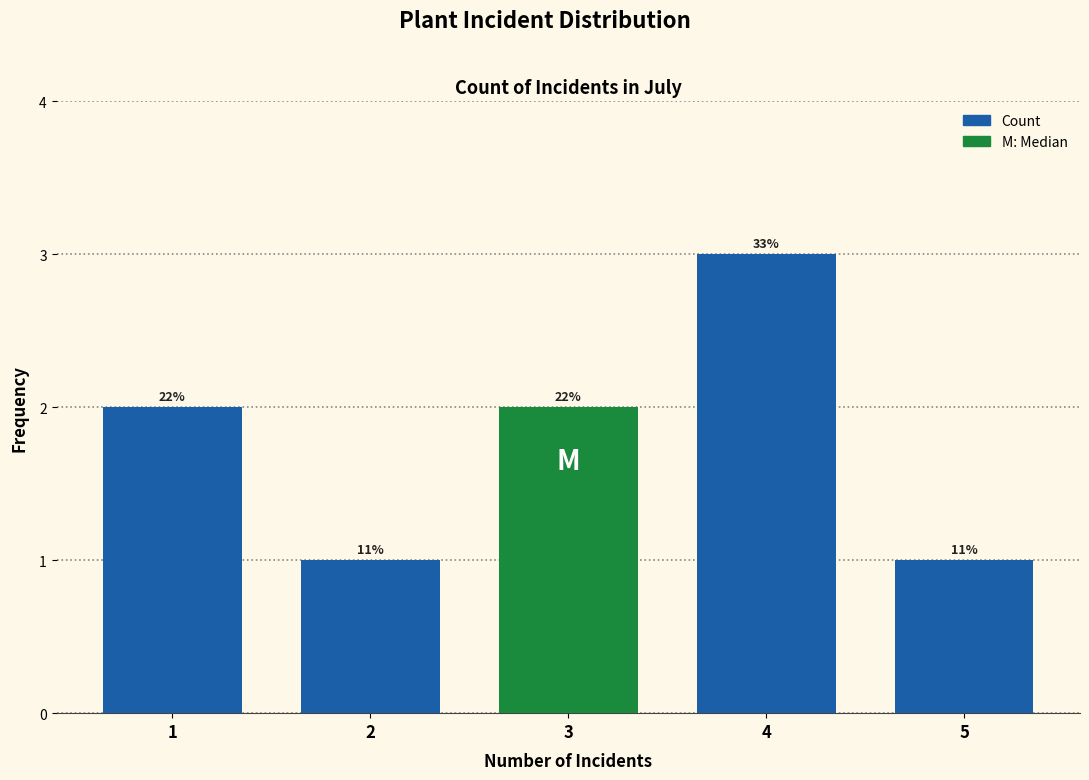

How many bars are there in total?

5